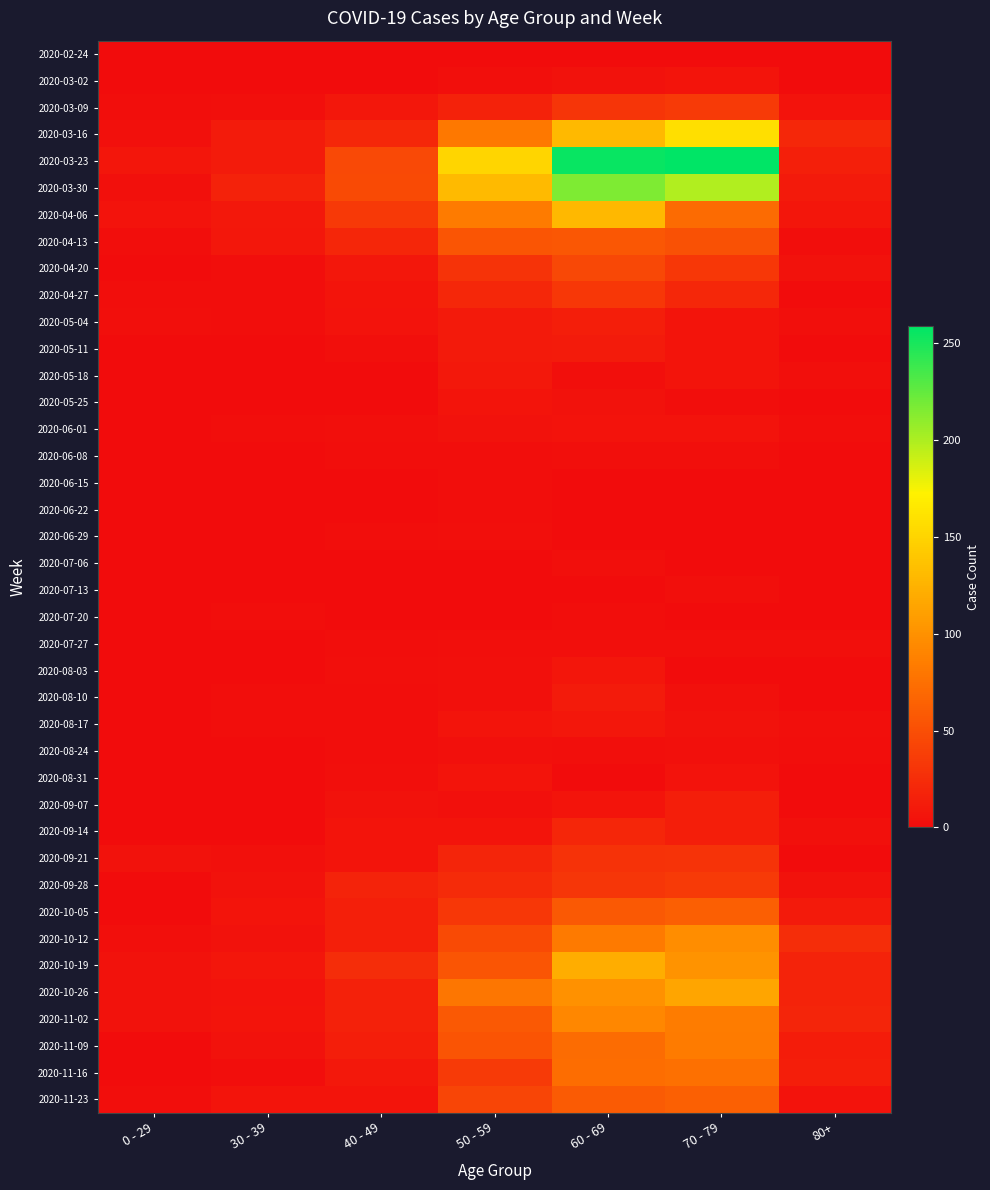

How many series are shown in this chart?

40